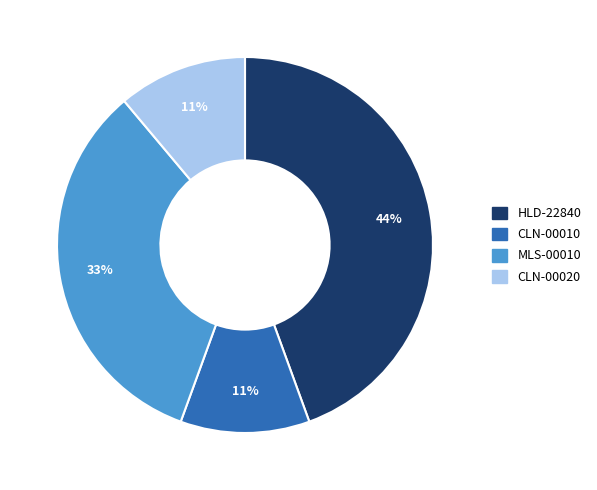

Is CLN-00020 the majority of the pie?

No